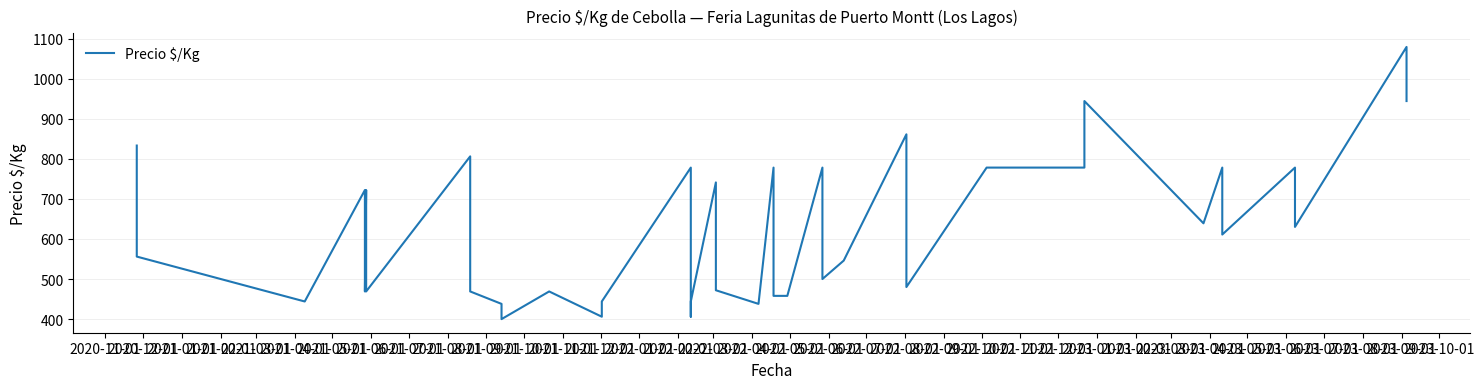

Is it true that the value at 2022-09-01 is 795?

False